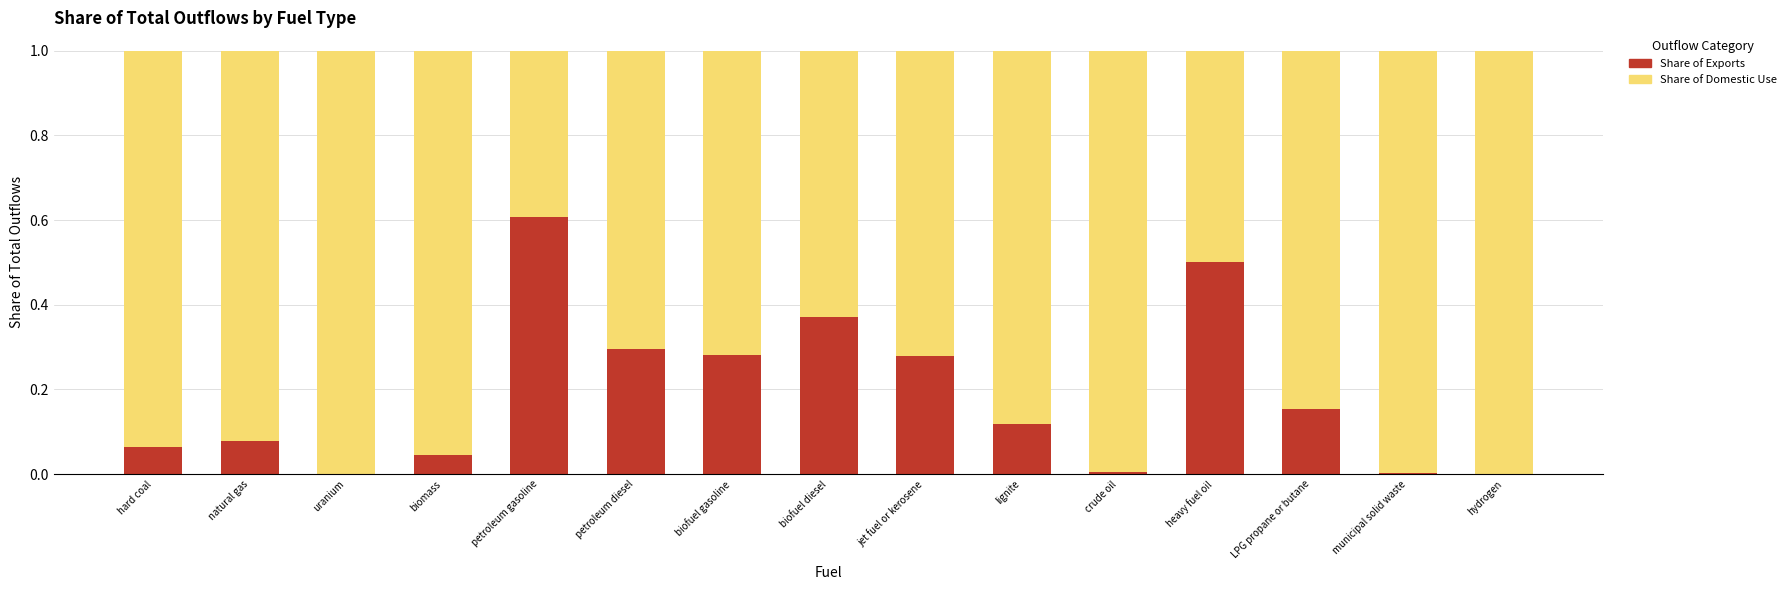

The value of Share of Exports at biofuel diesel is 0.4. True or false?

True